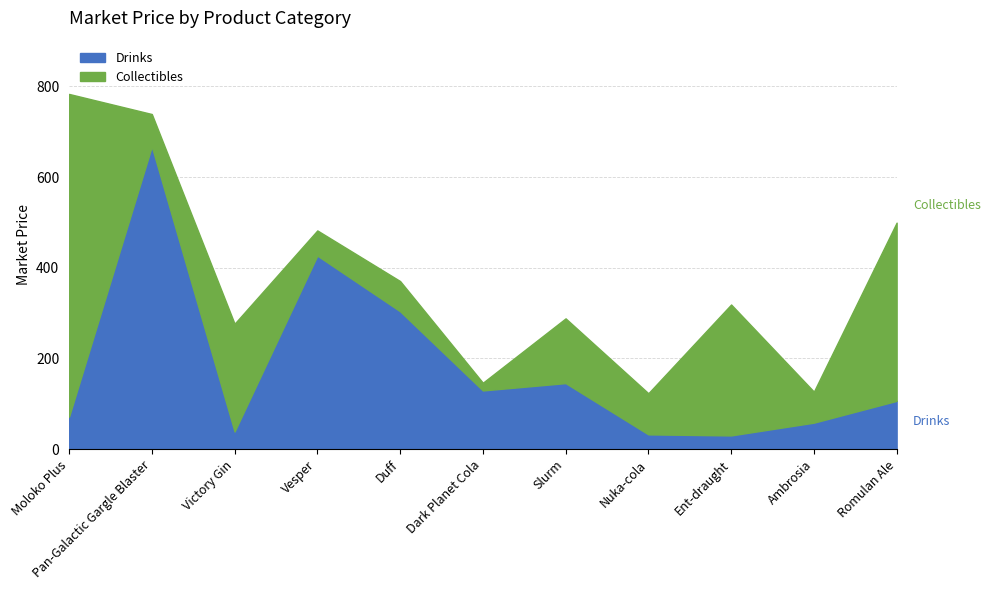

Reading left to right, list all the values displayed in this chart.

Drinks: 71.3	667.6	38.6	426.7	303.9	129.2	145.4	32.3	30.0	58.1	106.2
Collectibles: 712.1	71.4	237.8	55.6	66.7	17.0	142.9	90.7	288.9	68.5	393.2